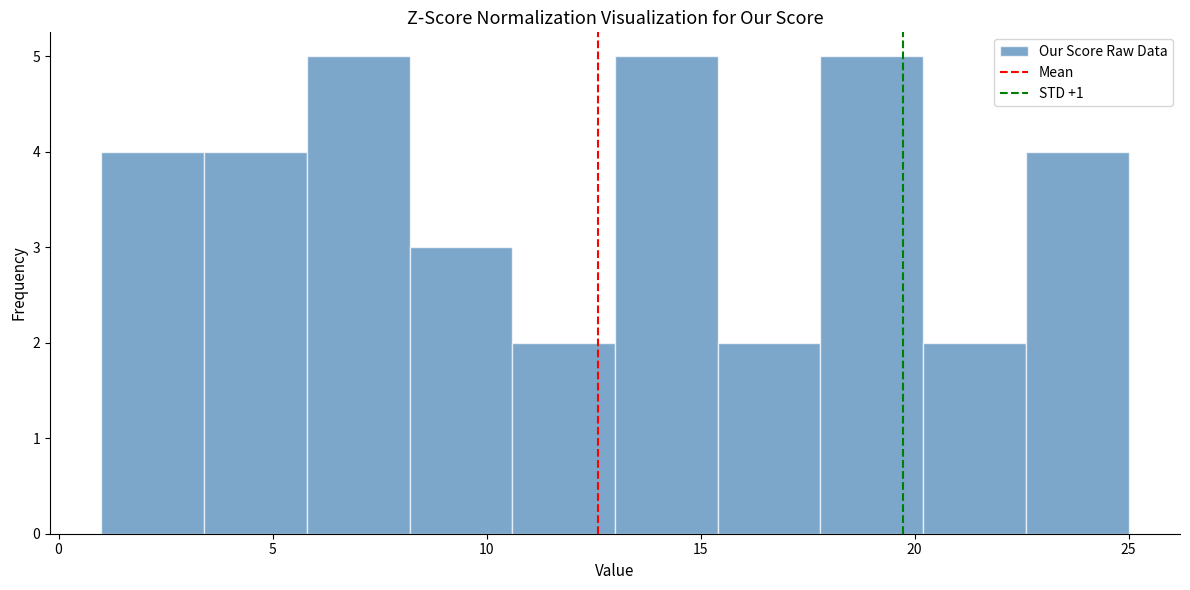

How tall is the bar that spans 10.6 to 13.0 on the x-axis? Neither the bar edges nor the heights are printed on the chart, so give them approximately, as read against the axes.

2